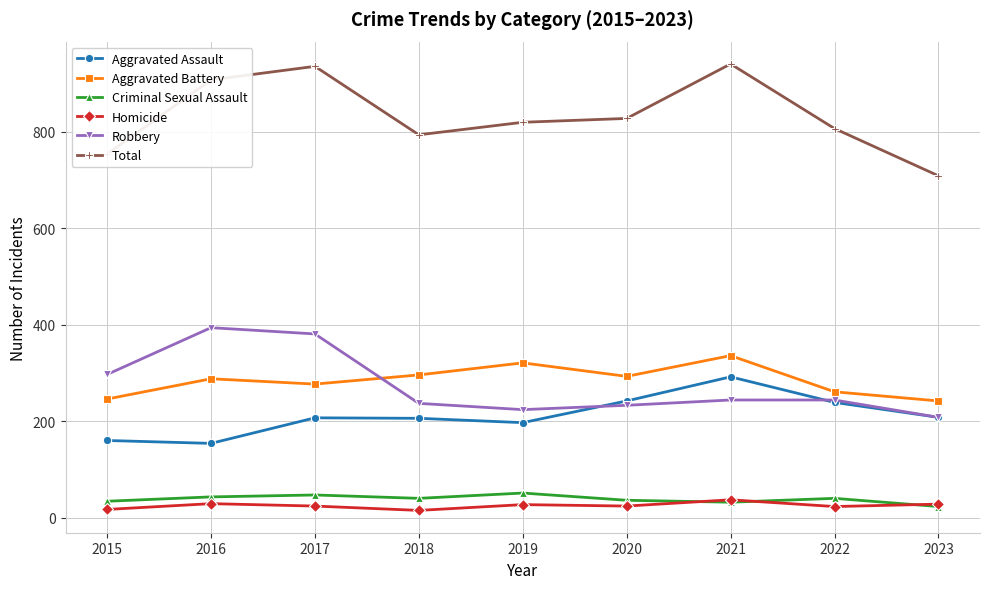

What are all the series names shown in the legend?

Aggravated Assault, Aggravated Battery, Criminal Sexual Assault, Homicide, Robbery, Total